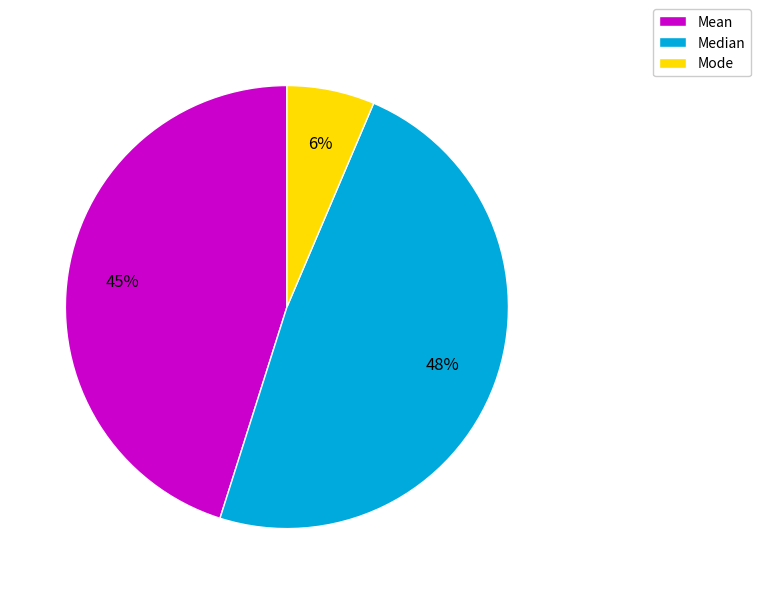

Count the number of slices in the pie.

3